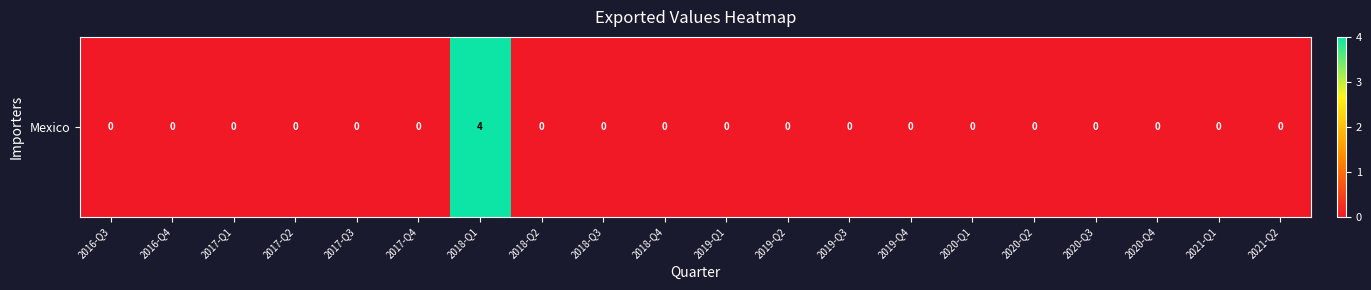

Which has a higher value, 2017-Q3 or 2019-Q3?

2017-Q3